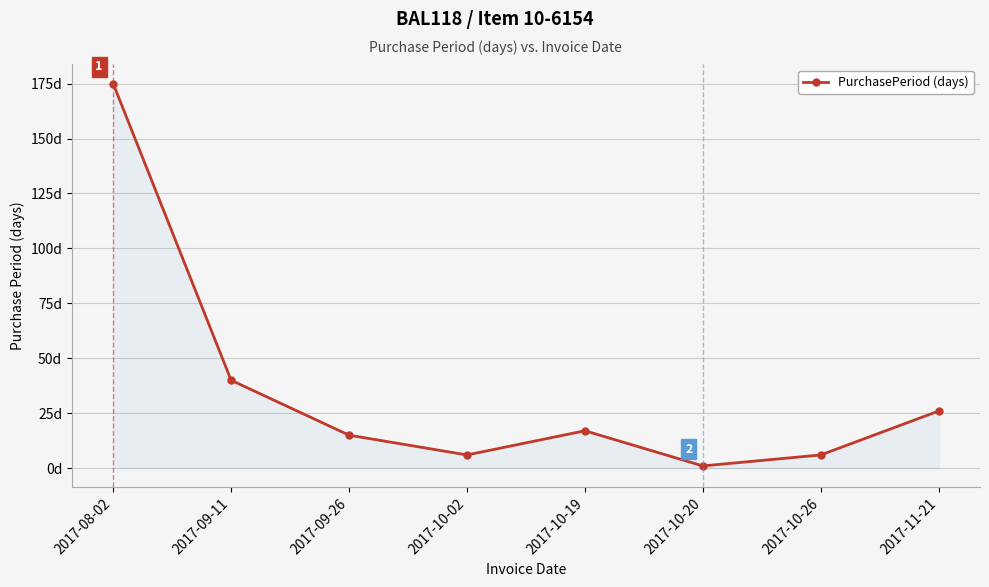

What is the label of the 8th point from the right?

2017-08-02